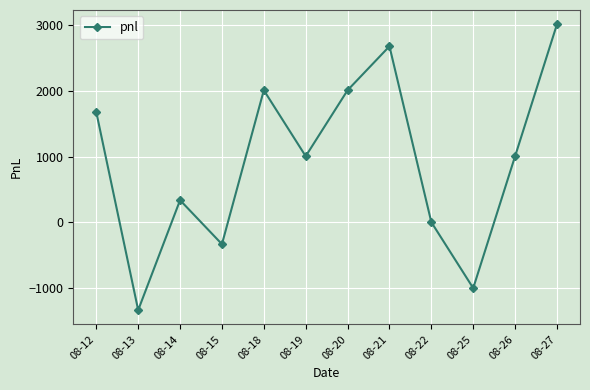

How many lines are shown in the chart?

1